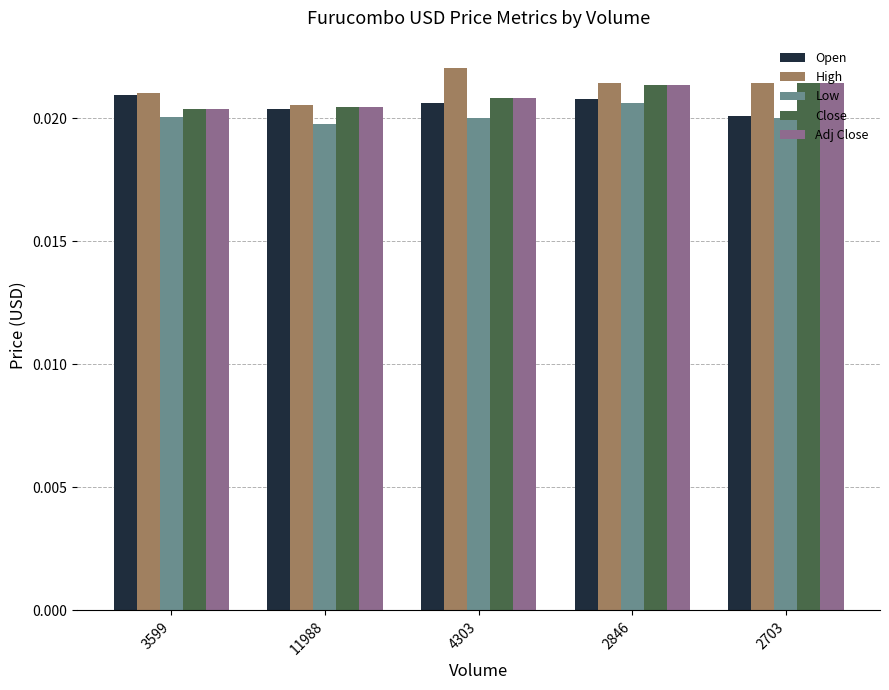

At which label is High closest to 0?

11988